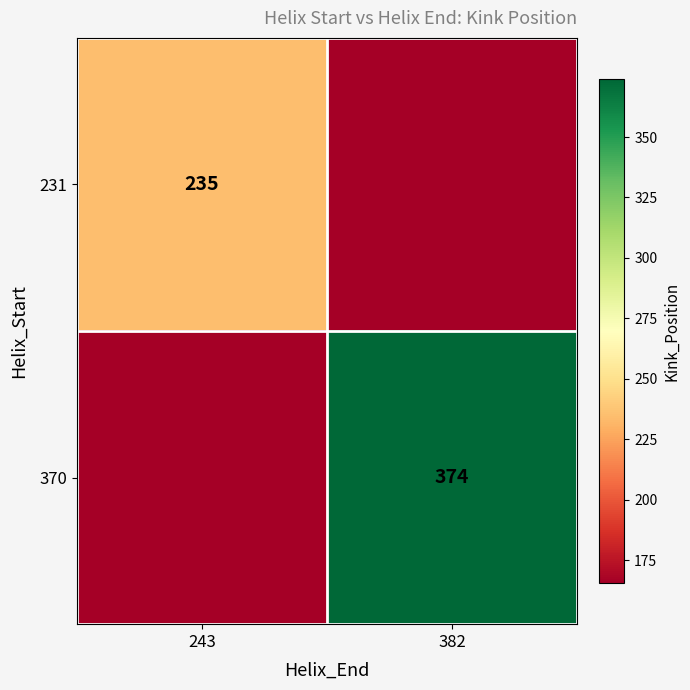

Is it true that 370 equals 181.5 at 382?

False